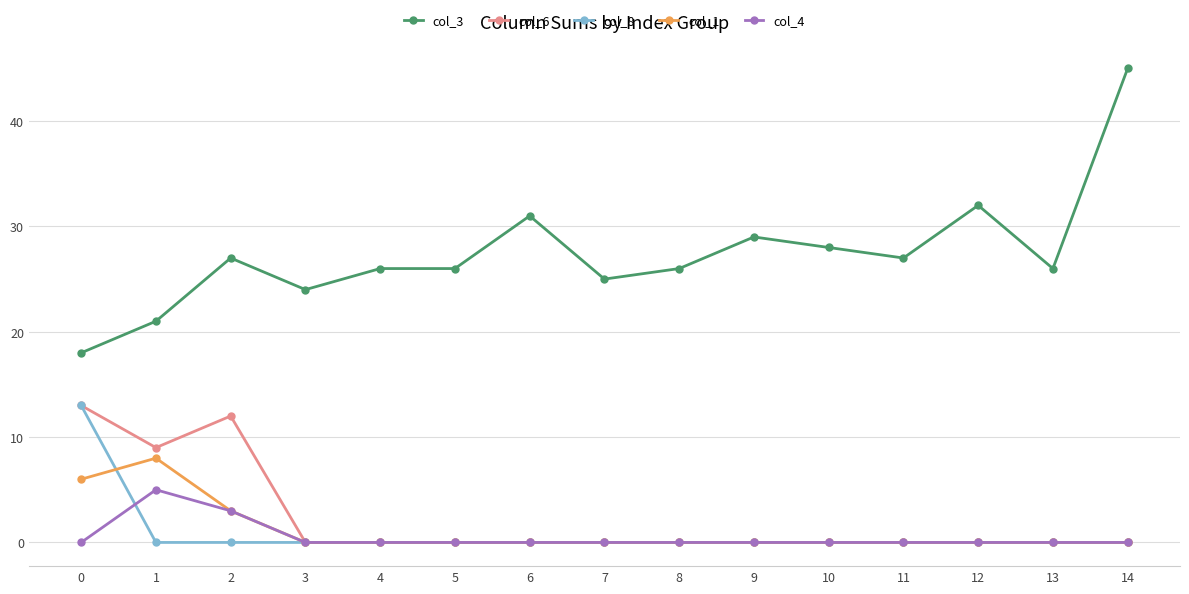

True or false: col_8 has a value of -4 at 12.

False